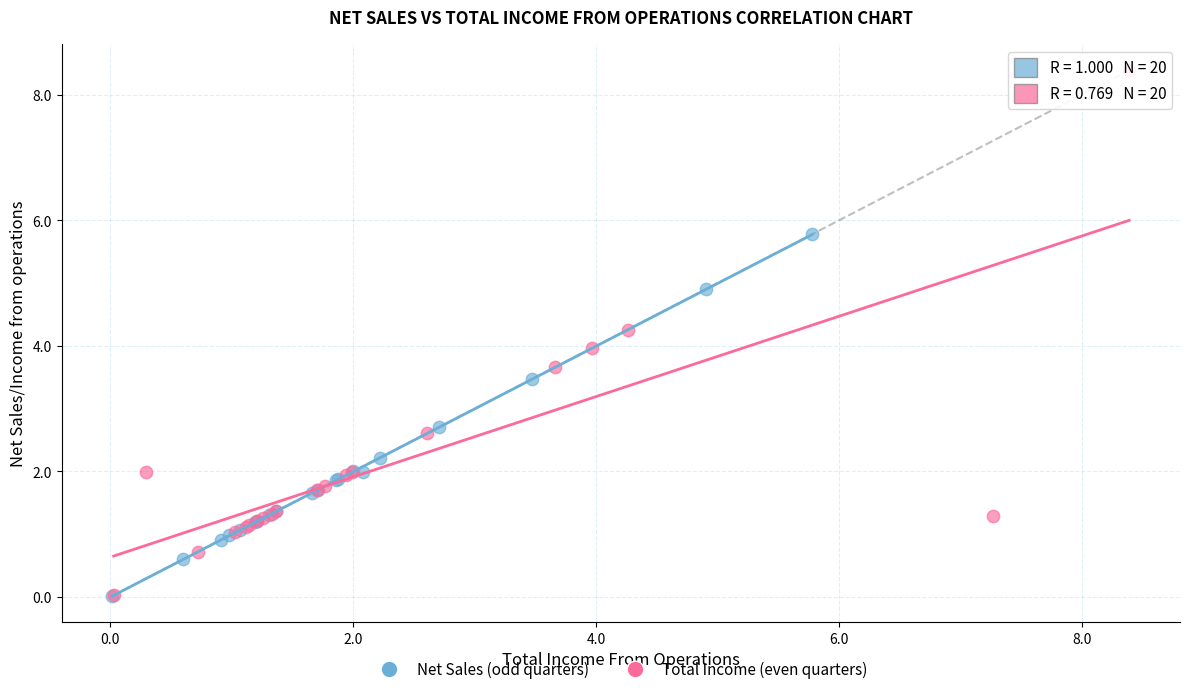

What are all the series names shown in the legend?

Net Sales (odd quarters), Total Income (even quarters)